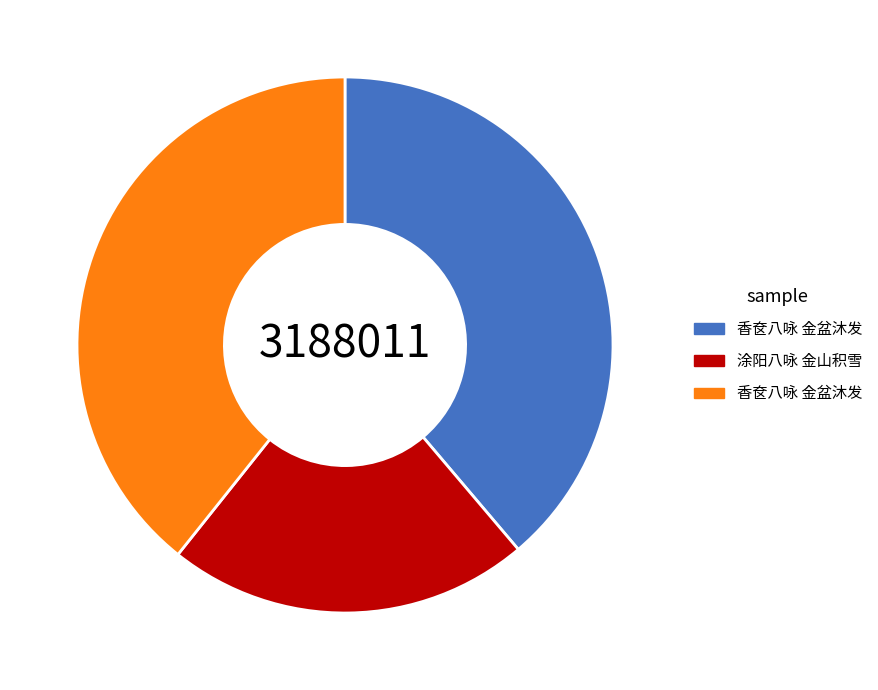

Is there a majority slice in this chart?

No